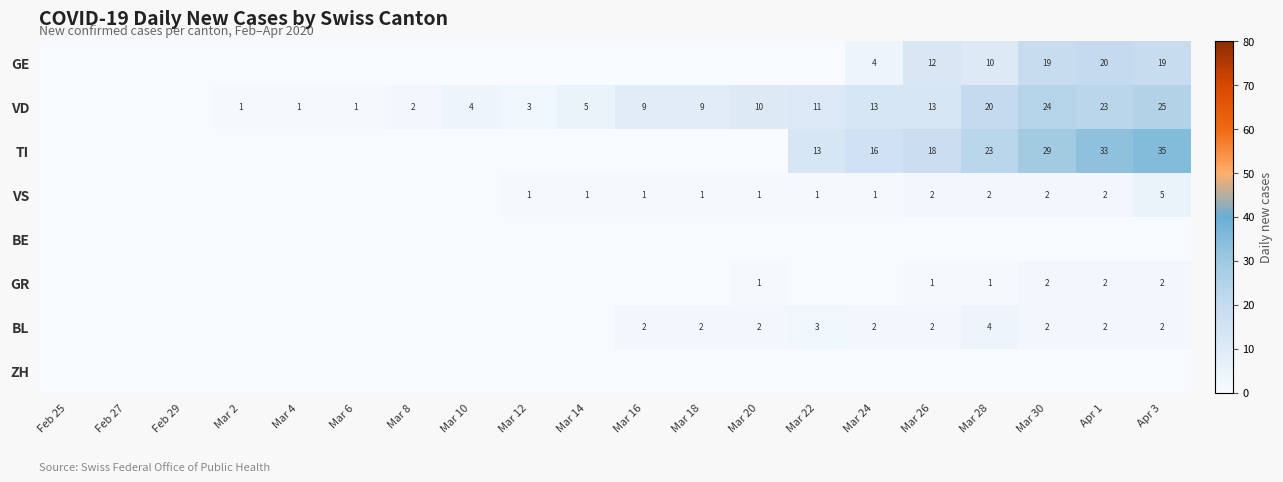

True or false: VD has a value of 2 at Mar 8.

True